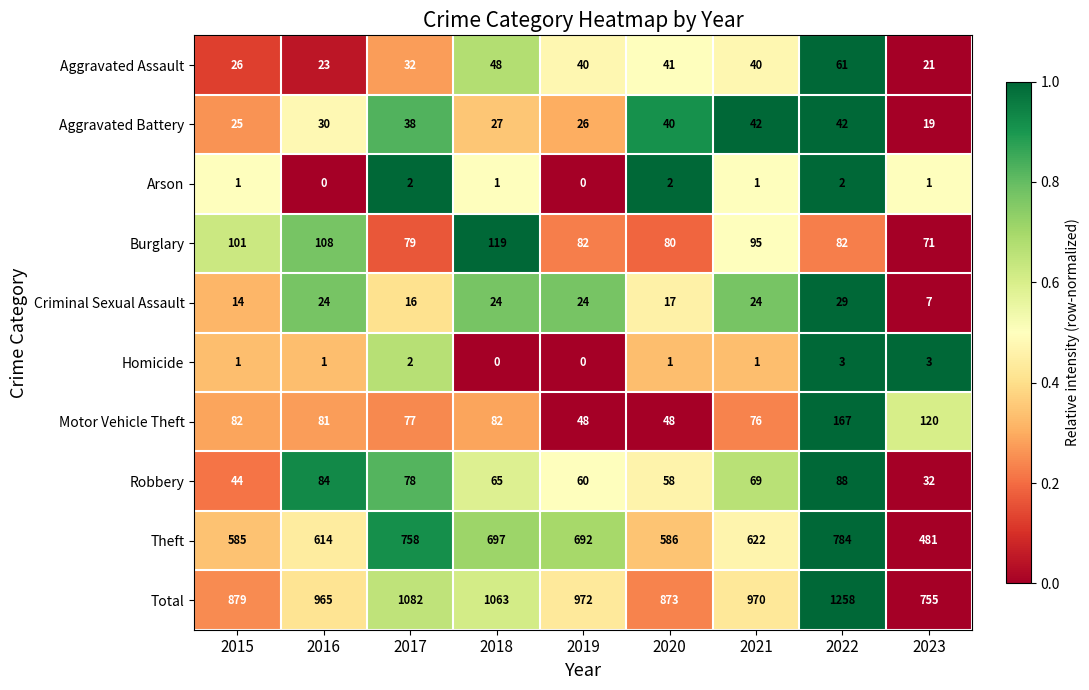

How many data points in Total are less than 970?

4